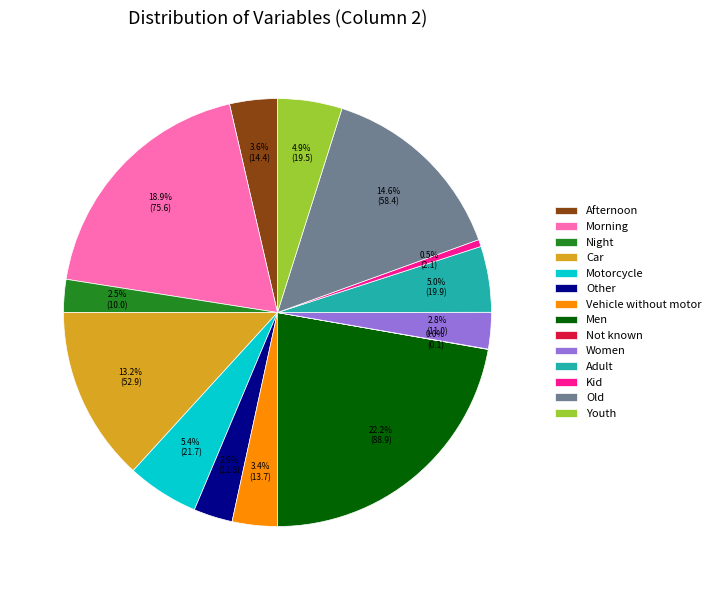

Combined, what portion of the pie is Adult and Night?

7.5%